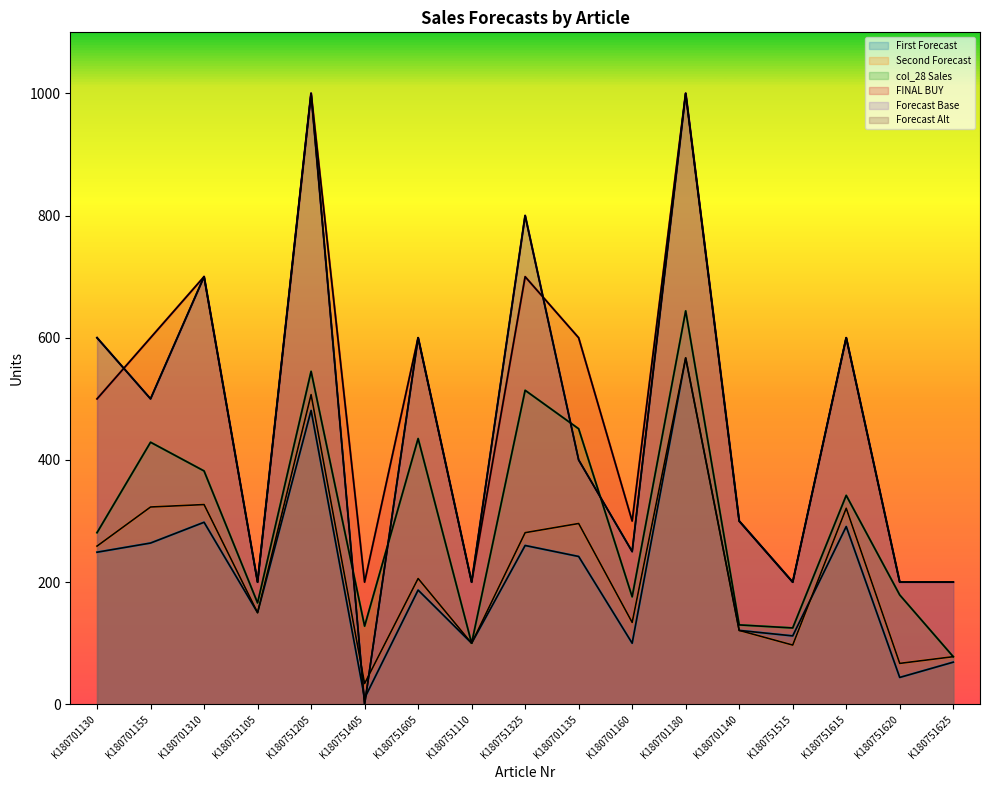

Reading left to right, list all the values displayed in this chart.

First Forecast: K180701130=249	K180701155=264	K180701310=298	K180751105=150	K180751205=481	K180751405=10	K180751605=187	K180751110=100	K180751325=260	K180701135=242	K180701160=100	K180701180=567	K180701140=121	K180751515=112	K180751615=291	K180751620=44	K180751625=69
Second Forecast: K180701130=259	K180701155=323	K180701310=327	K180751105=150	K180751205=507	K180751405=34	K180751605=206	K180751110=100	K180751325=281	K180701135=296	K180701160=134	K180701180=567	K180701140=121	K180751515=97	K180751615=321	K180751620=67	K180751625=78
col_28: K180701130=281	K180701155=429	K180701310=382	K180751105=166	K180751205=545	K180751405=128	K180751605=435	K180751110=100	K180751325=514	K180701135=451	K180701160=176	K180701180=644	K180701140=130	K180751515=125	K180751615=342	K180751620=179	K180751625=78
FINAL BUY: K180701130=500	K180701155=600	K180701310=700	K180751105=200	K180751205=1000	K180751405=200	K180751605=600	K180751110=200	K180751325=700	K180701135=600	K180701160=300	K180701180=1000	K180701140=300	K180751515=200	K180751615=600	K180751620=200	K180751625=200
col_24: K180701130=600	K180701155=500	K180701310=700	K180751105=200	K180751205=1000	K180751405=0	K180751605=600	K180751110=200	K180751325=800	K180701135=400	K180701160=250	K180701180=1000	K180701140=300	K180751515=200	K180751615=600	K180751620=200	K180751625=200
col_25: K180701130=600	K180701155=500	K180701310=700	K180751105=200	K180751205=1000	K180751405=0	K180751605=600	K180751110=200	K180751325=800	K180701135=400	K180701160=250	K180701180=1000	K180701140=300	K180751515=200	K180751615=600	K180751620=200	K180751625=200